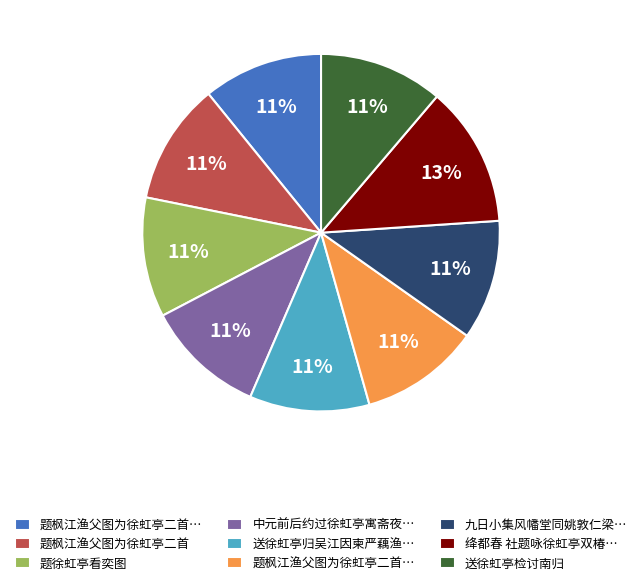

Is there any slice that represents more than half of the pie?

No